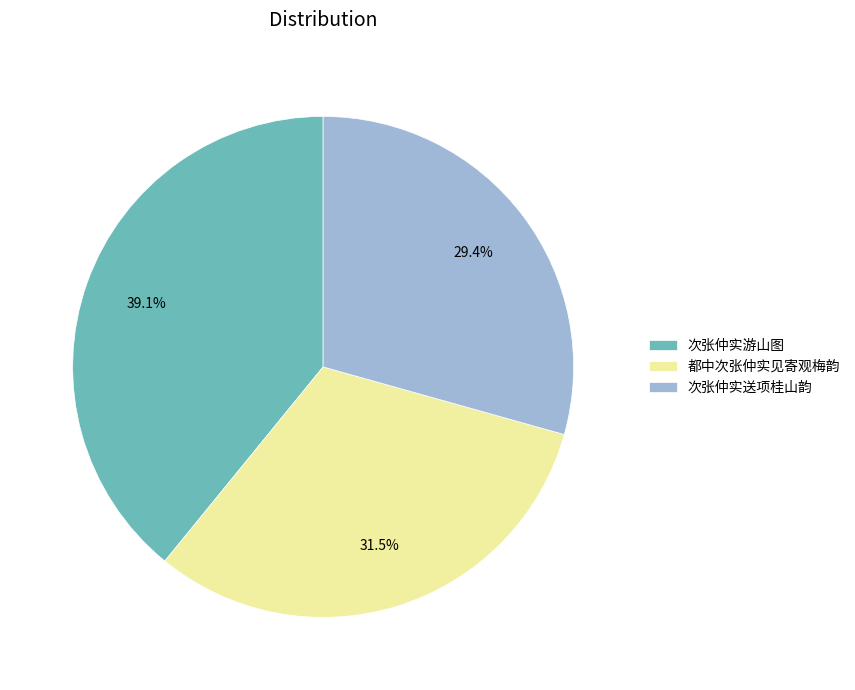

Between 次张仲实游山图 and 次张仲实送项桂山韵, which is larger?

次张仲实游山图